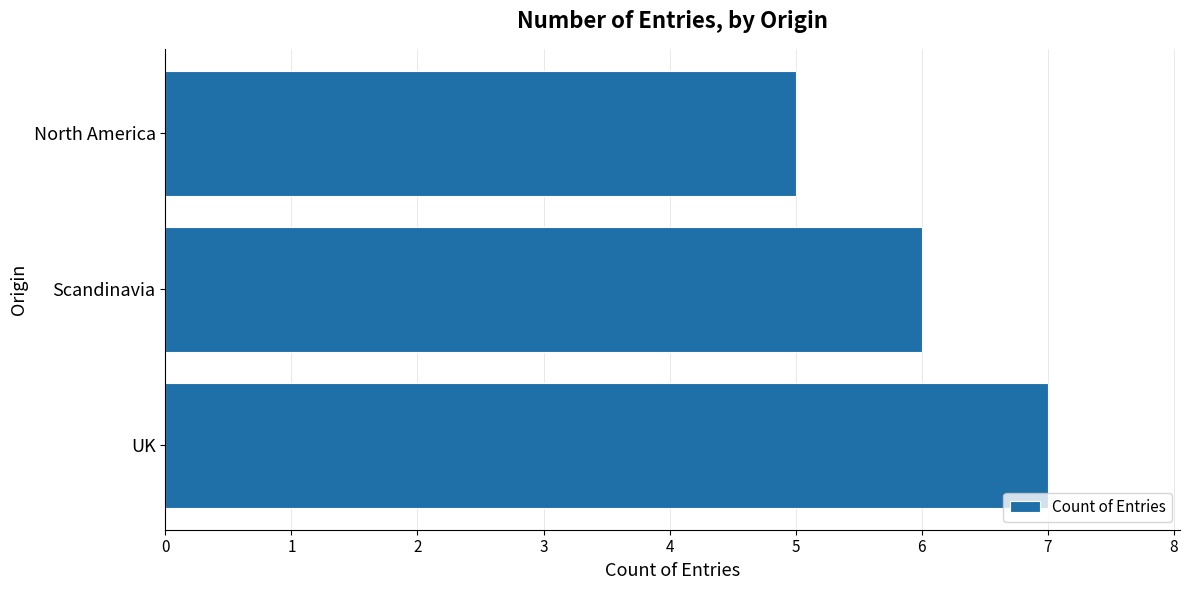

What is the sum of all values?

18